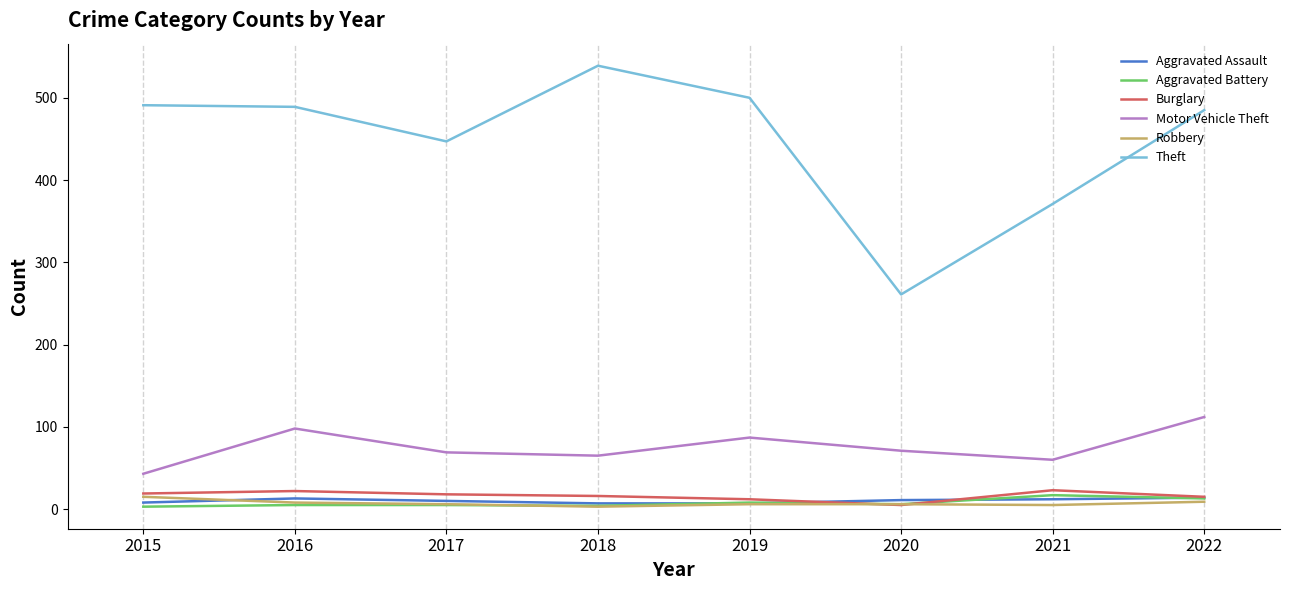

At 2021, list the series in order from largest to smallest.

Theft, Motor Vehicle Theft, Burglary, Aggravated Battery, Aggravated Assault, Robbery